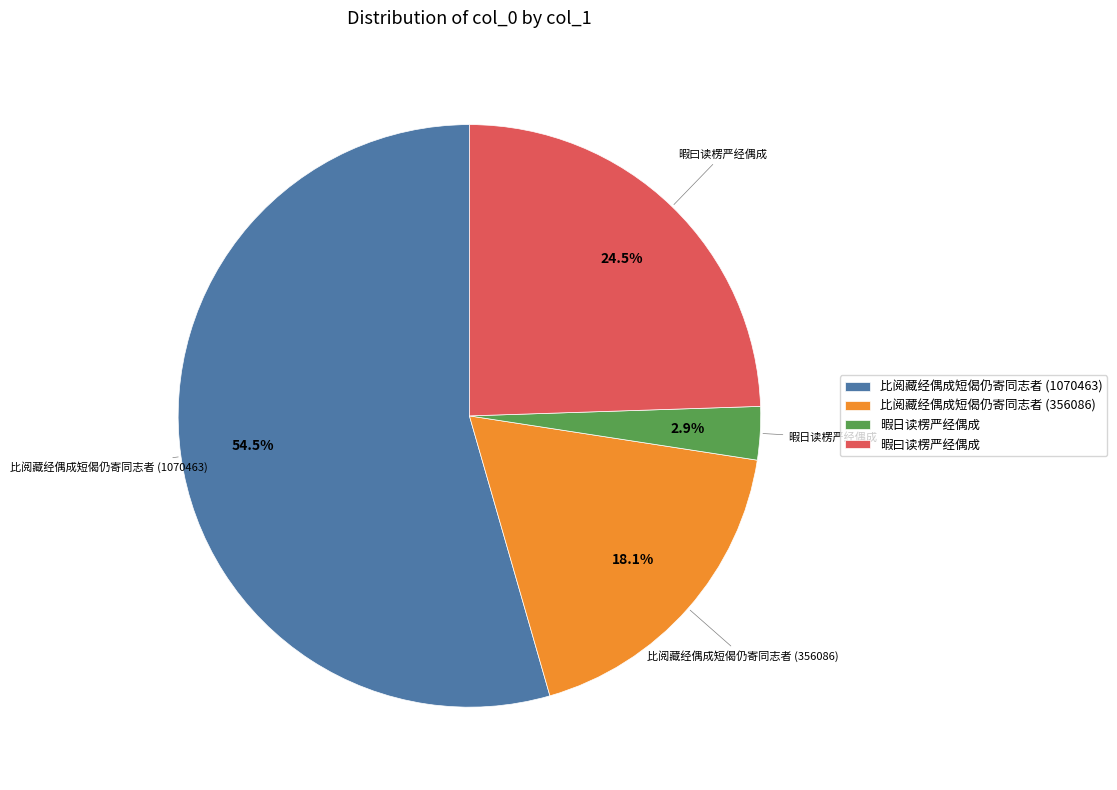

Which has a higher value, 暇曰读楞严经偶成 or 暇日读楞严经偶成?

暇曰读楞严经偶成